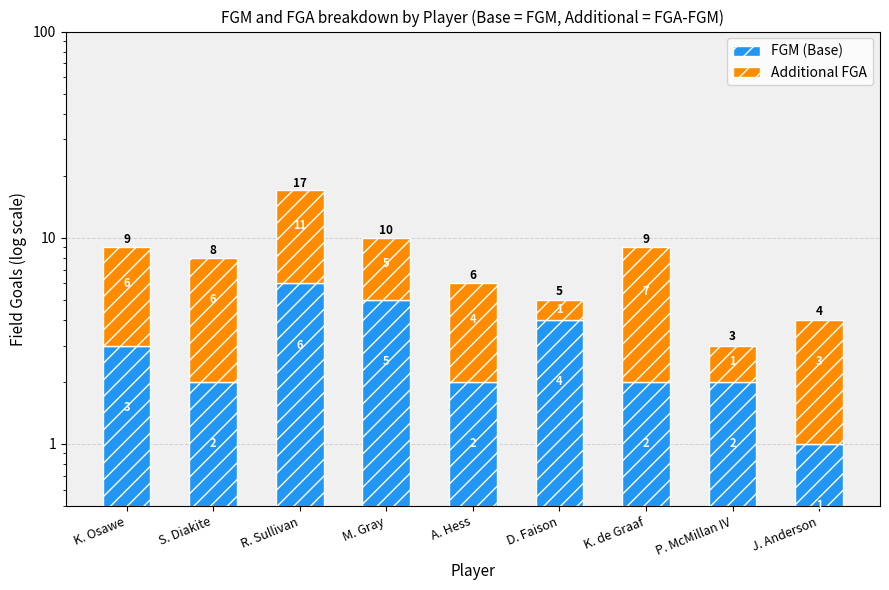

Count the Additional FGA values in the range 3 to 6.

5